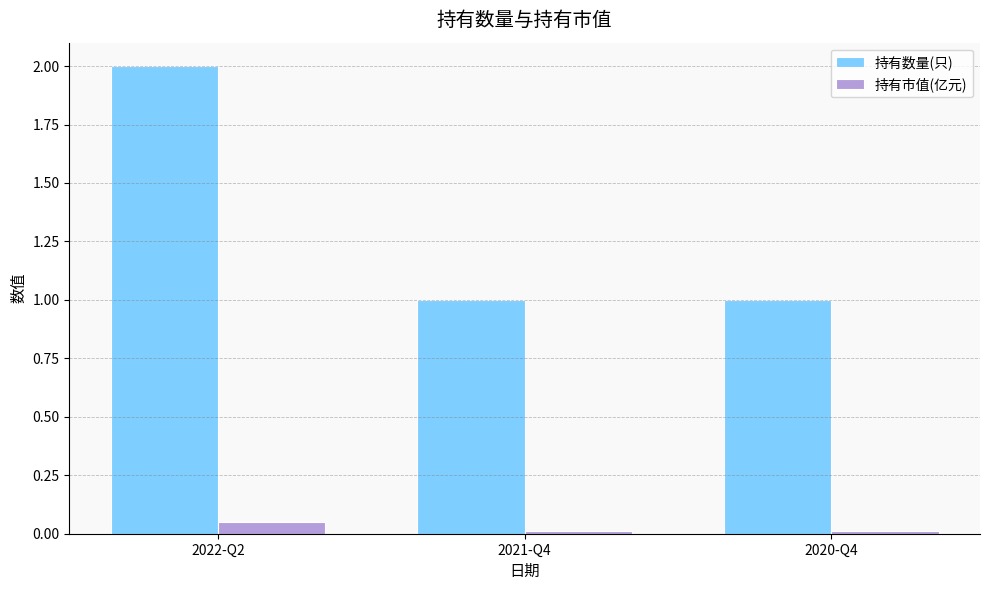

Does the chart contain any negative values?

No